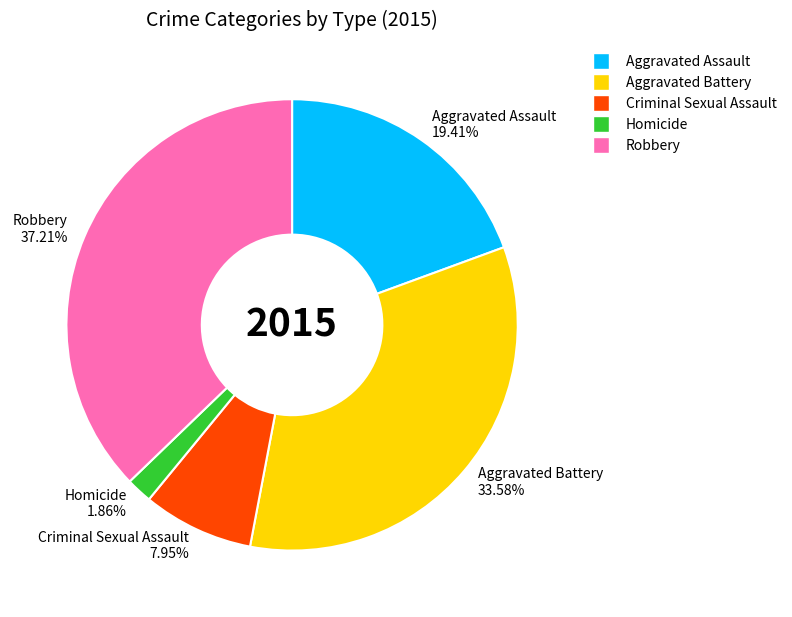

The Criminal Sexual Assault slice represents 1% of the pie. True or false?

False